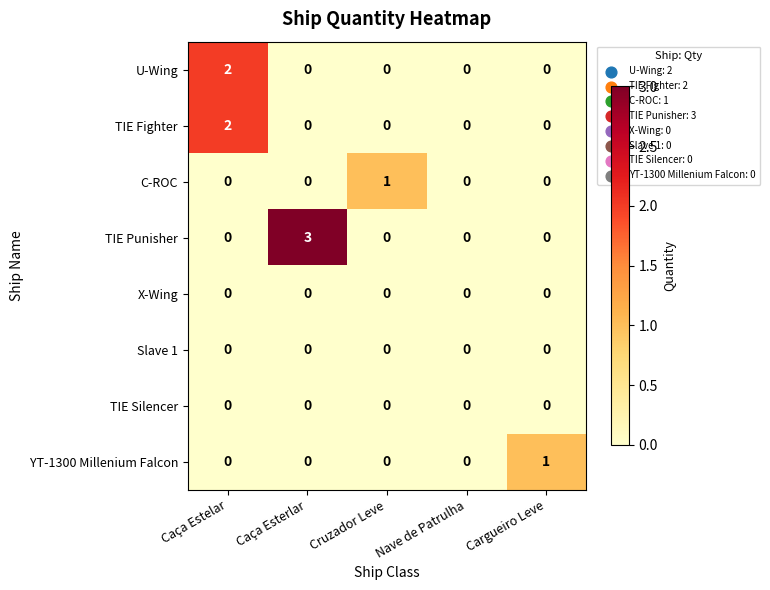

Is the value of TIE Punisher at Caça Estelar greater than the value of C-ROC at Cruzador Leve?

No